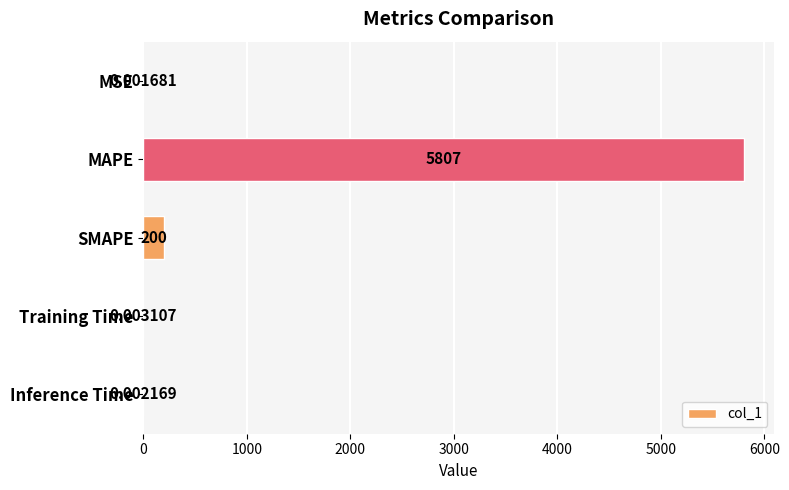

Between SMAPE and MSE, which is larger?

SMAPE